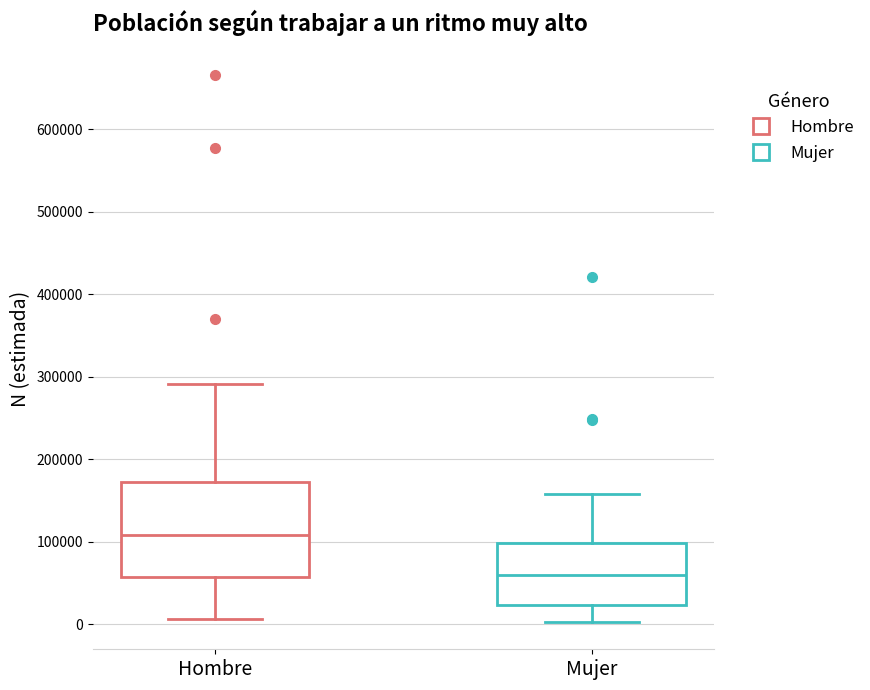

Reading left to right, transcribe this box plot: for each box, give where its median line is, the range the box spans, and where its two whiskers end, as read against the y-axis. The values are not printed on the chart, so give them approximately, as read against the axis.

Hombre: median 110000, box 60000 to 170000, whiskers 10000 to 290000
Mujer: median 60000, box 20000 to 100000, whiskers 0 to 160000